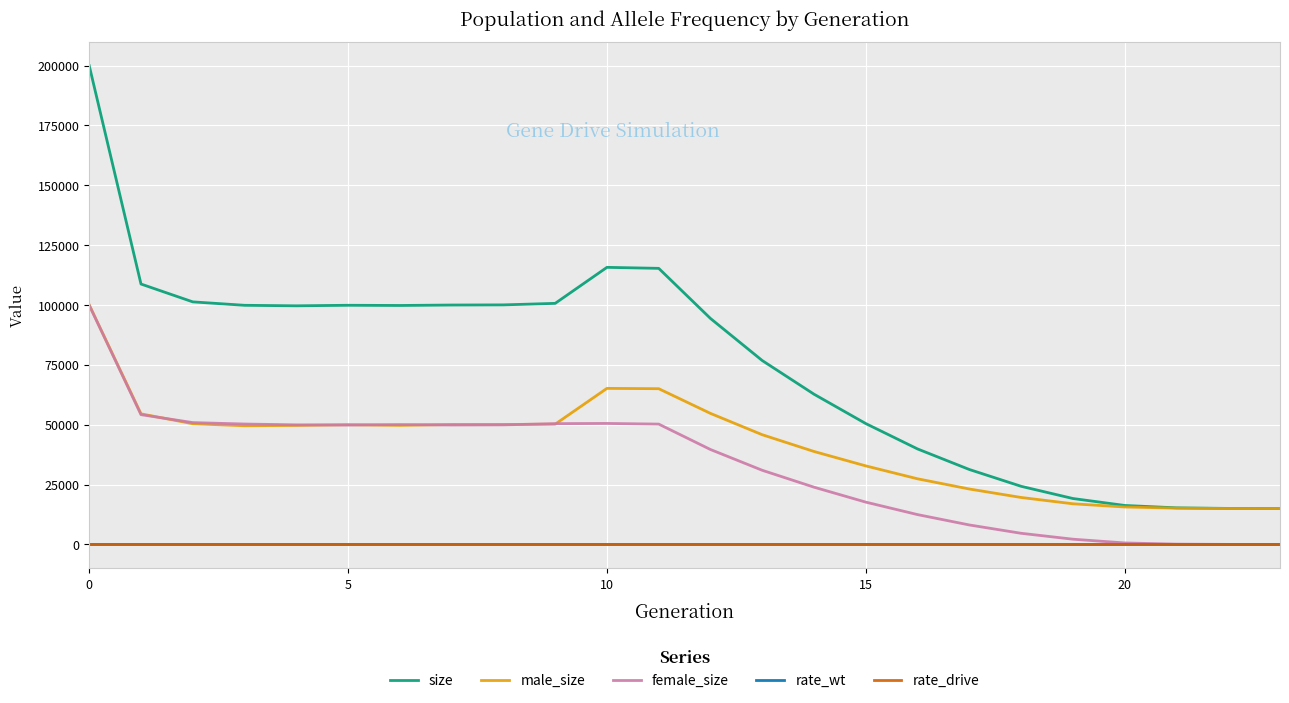

True or false: rate_wt and size intersect in this chart.

False